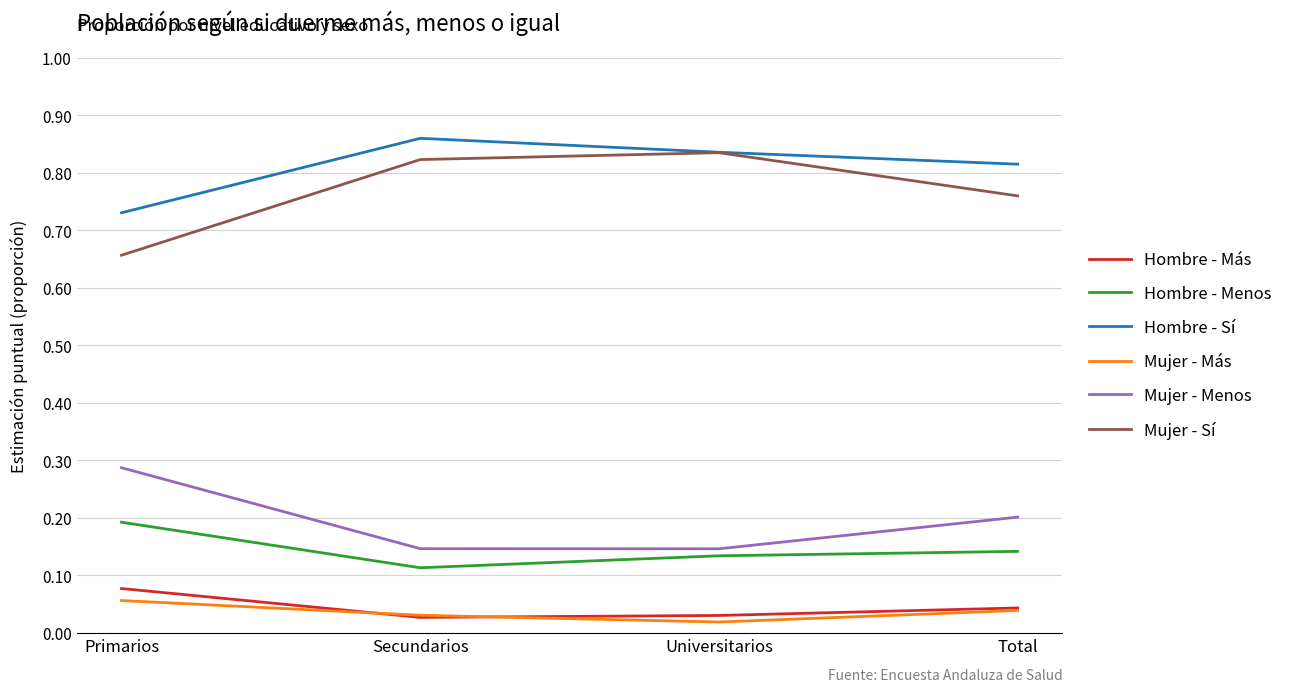

True or false: Mujer - Sí has more than 1 interior local peaks.

False